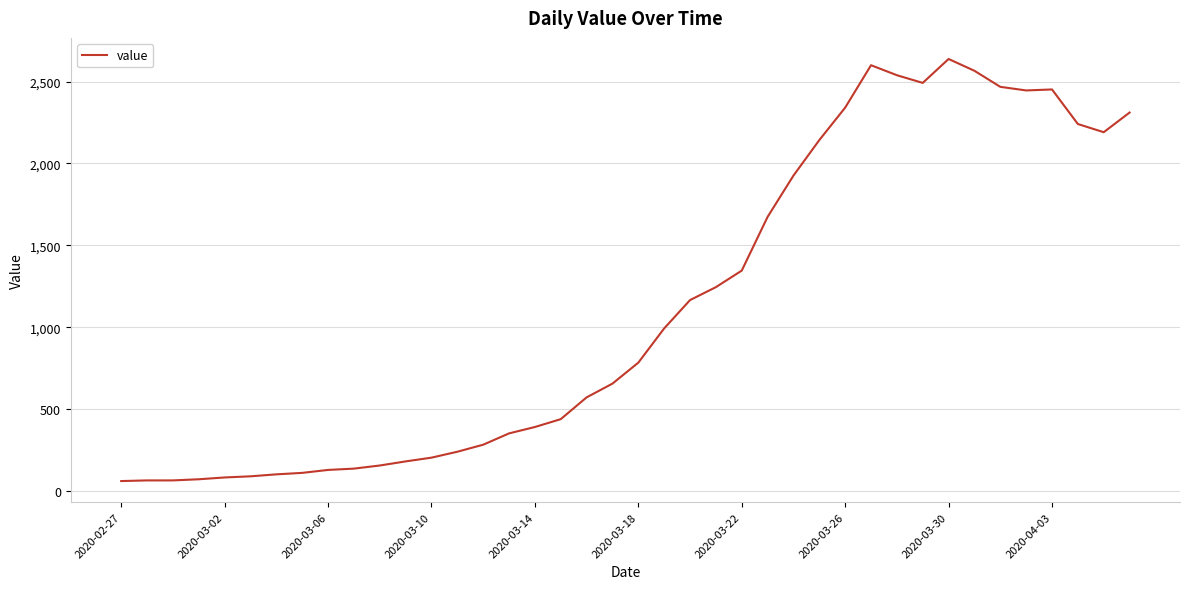

What is the maximum value shown in the chart?

2638